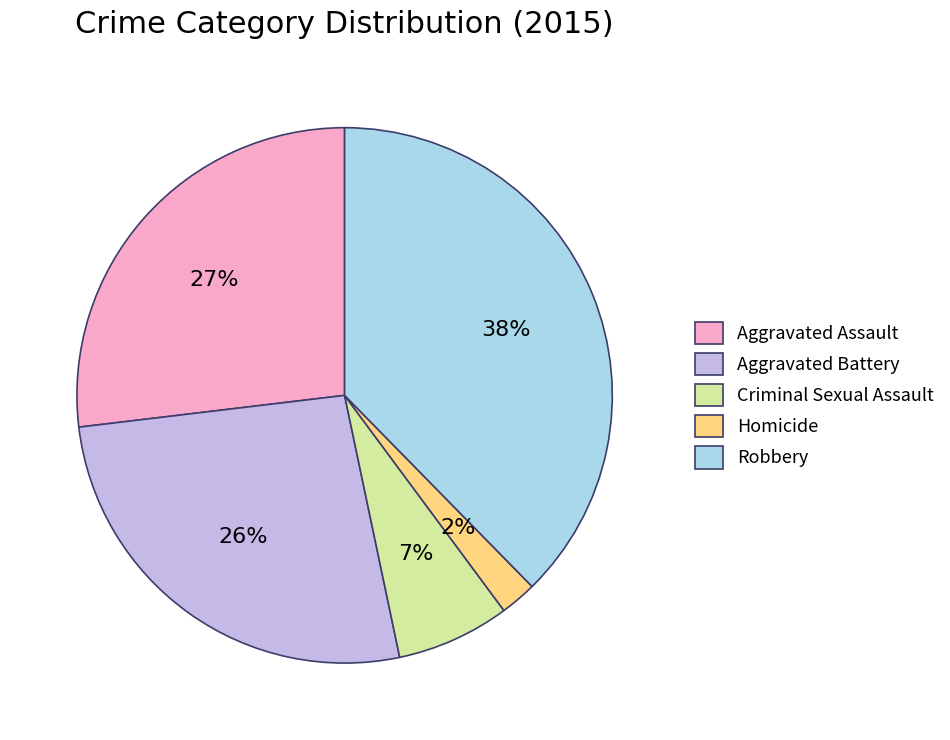

Combined, do Criminal Sexual Assault and Robbery account for over 50%?

No